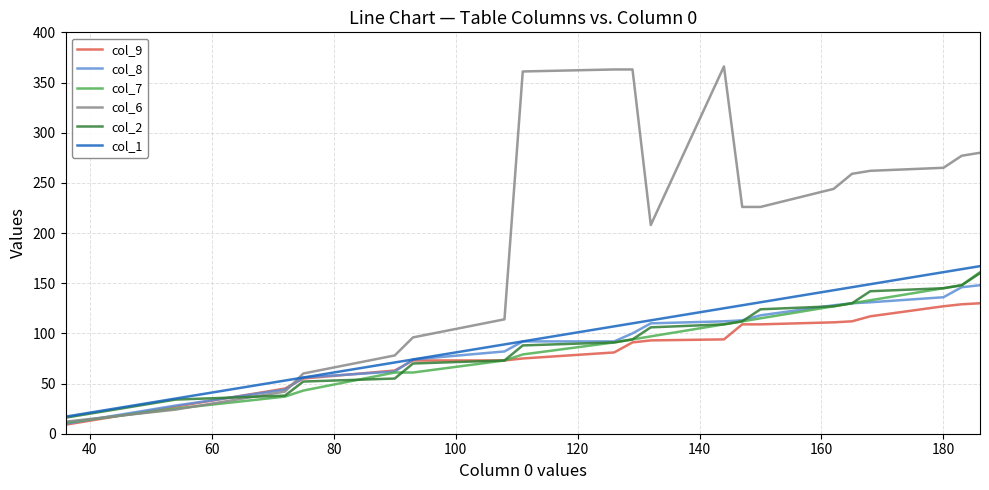

What is the greatest value displayed?

366